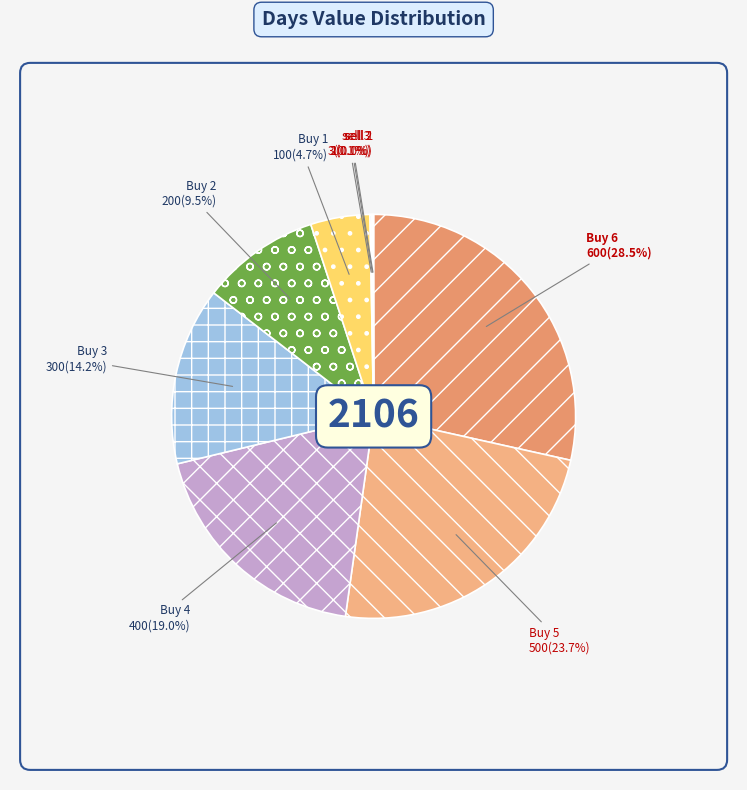

What is the largest slice in the pie chart?

Buy 6